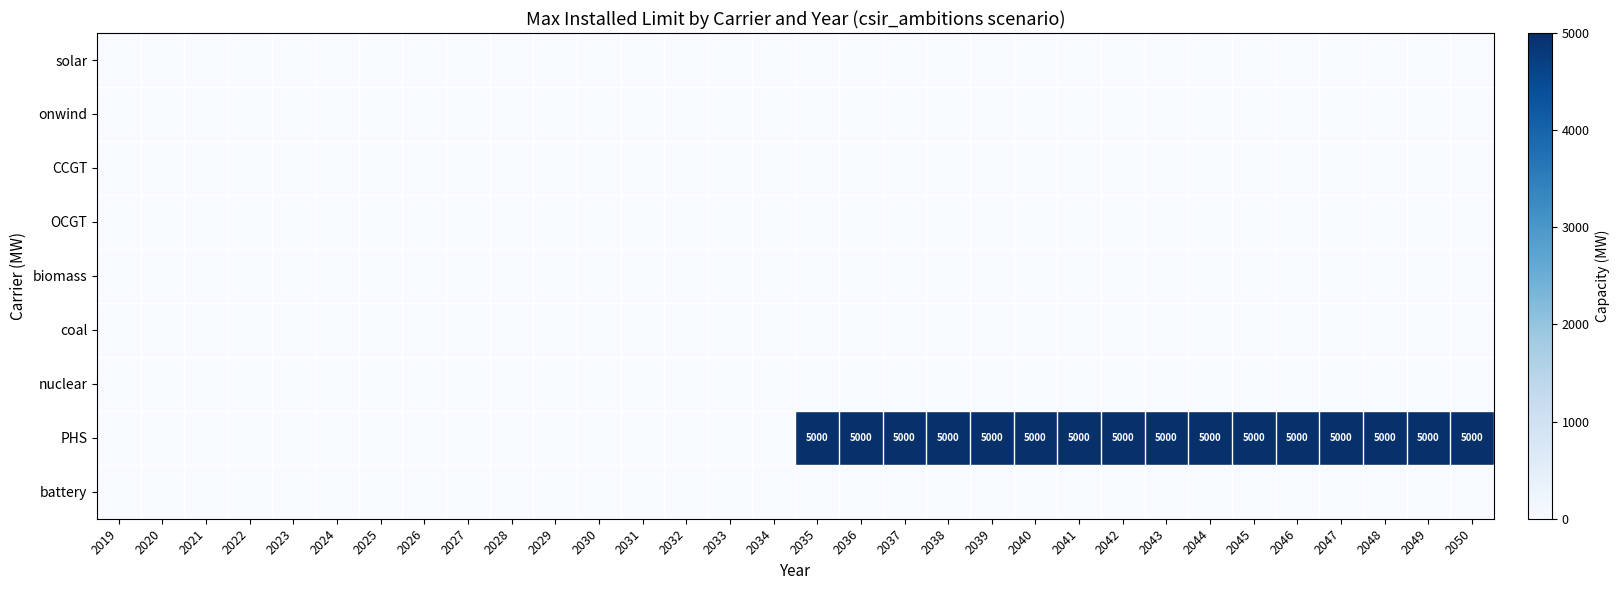

The value of PHS at 2048 is 3420. True or false?

False